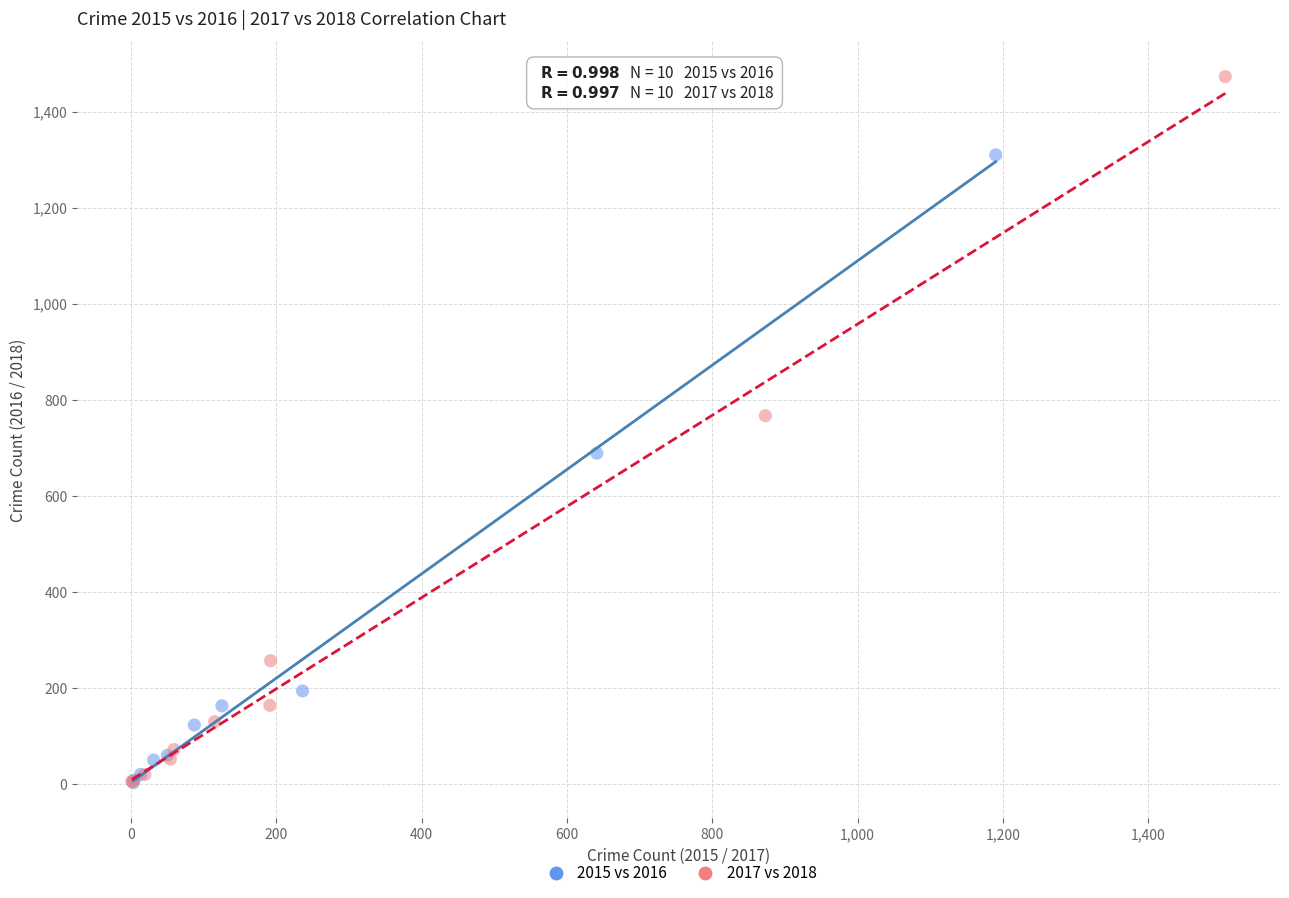

Which series contains the highest Y value?

2017 vs 2018